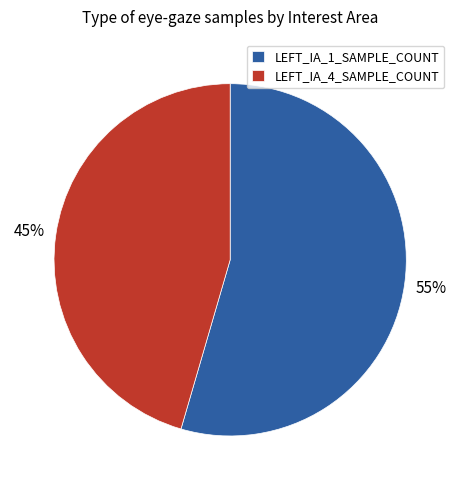

The LEFT_IA_4_SAMPLE_COUNT slice represents 45% of the pie. True or false?

True